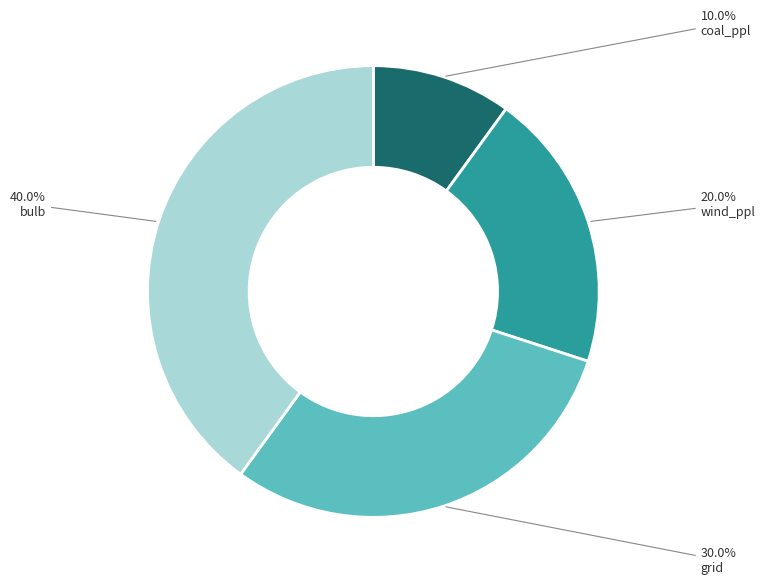

Count the number of slices in the pie.

4